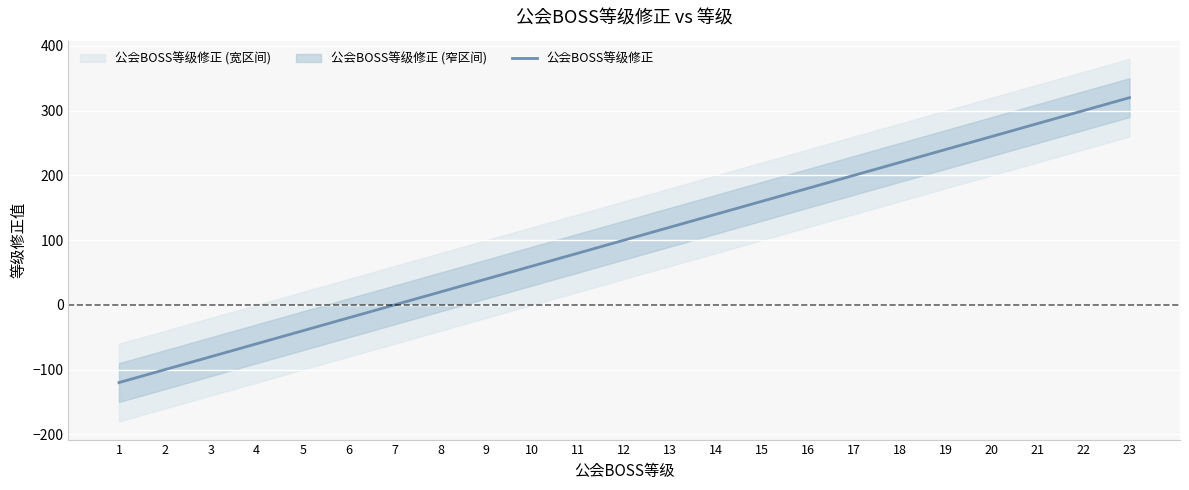

Between 20 and 19, which is larger?

20